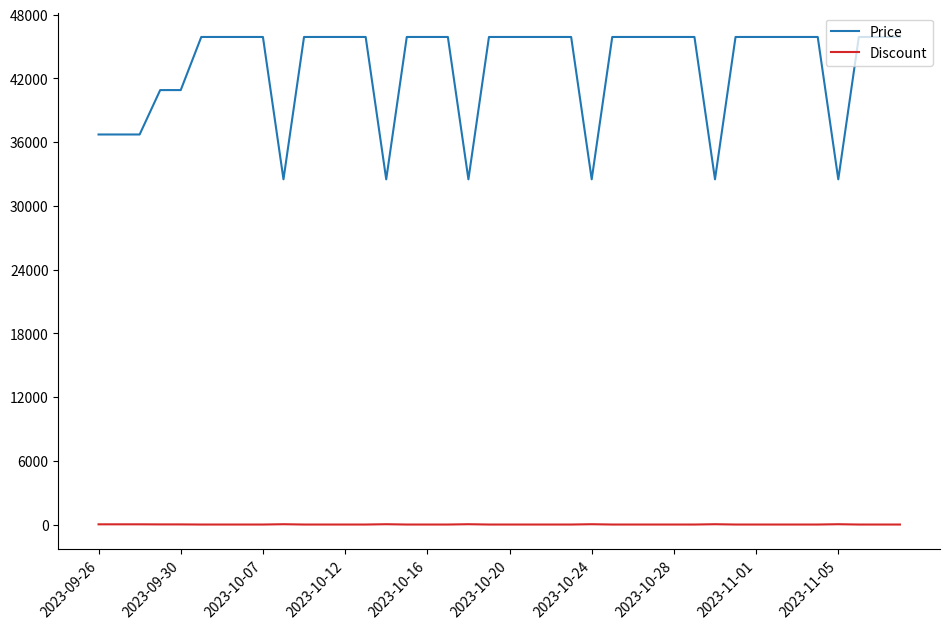

True or false: Price and Discount intersect in this chart.

False